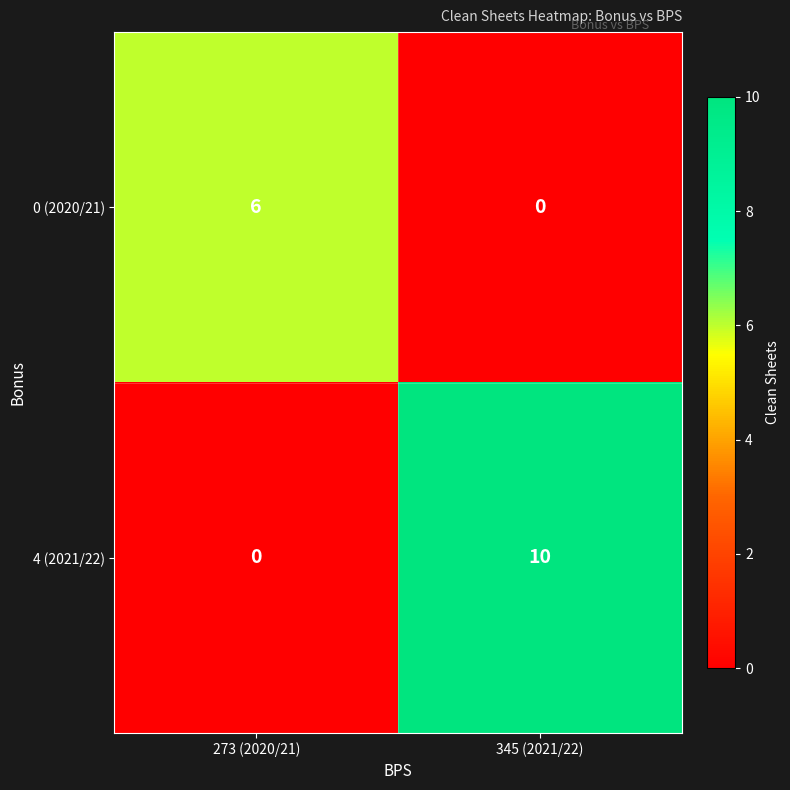

How many data points does each series have?

2